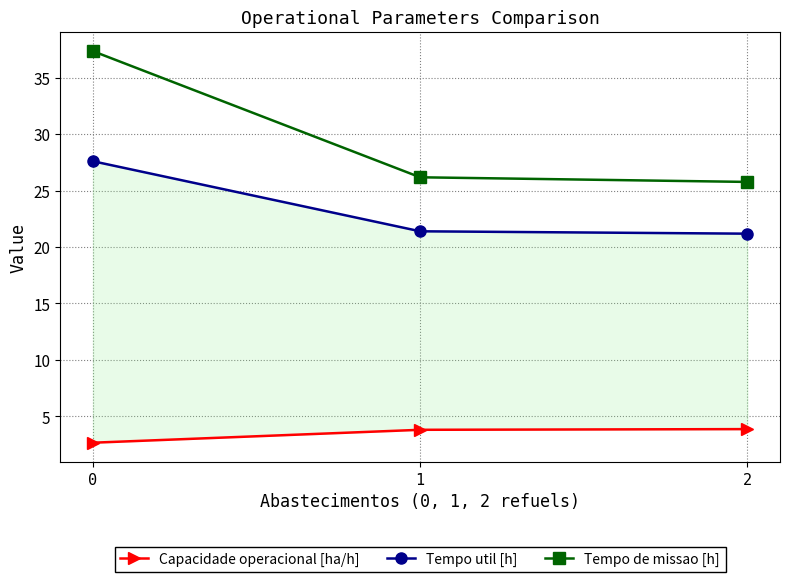

Reading left to right, what are all the values shown in this chart?

Capacidade operacional [ha/h]: 0=2.7	1=3.8	2=3.9
Tempo util [h]: 0=27.6	1=21.4	2=21.2
Tempo de missao [h]: 0=37.3	1=26.2	2=25.8